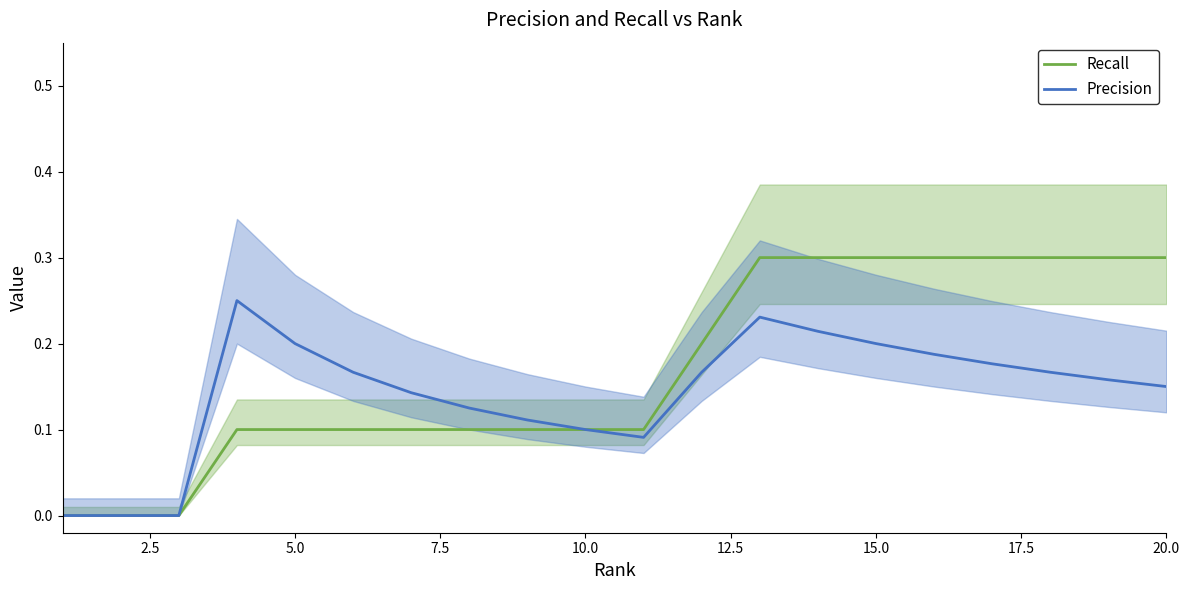

What is the maximum value shown in the chart?

0.3